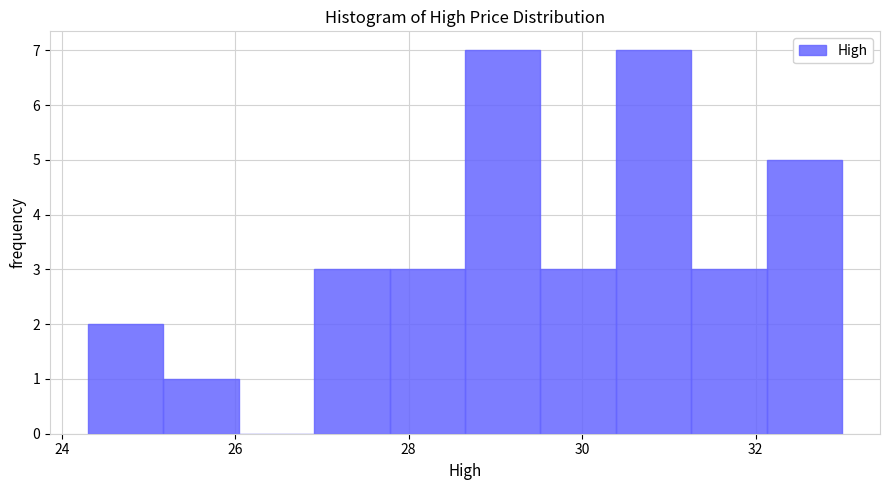

Reading left to right, list every bar in this chart as the range it spans on the x-axis followed by its height. Neither the bar edges nor the heights are printed on the chart, so give them approximately, as read against the axes.

24.4 to 25.2: 2
25.2 to 26.0: 1
26.0 to 27.0: 0
27.0 to 27.8: 3
27.8 to 28.6: 3
28.6 to 29.6: 7
29.6 to 30.4: 3
30.4 to 31.2: 7
31.2 to 32.2: 3
32.2 to 33.0: 5